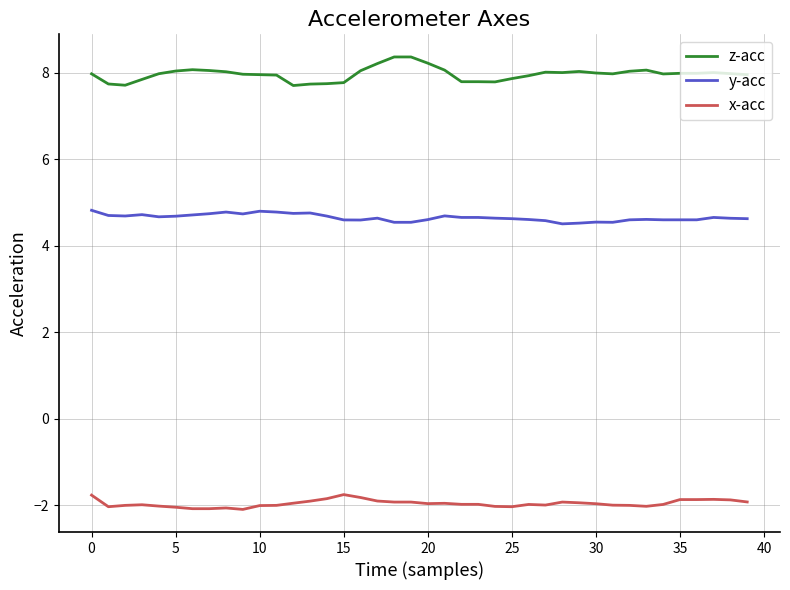

At how many categories does at least one series exceed 7?

40